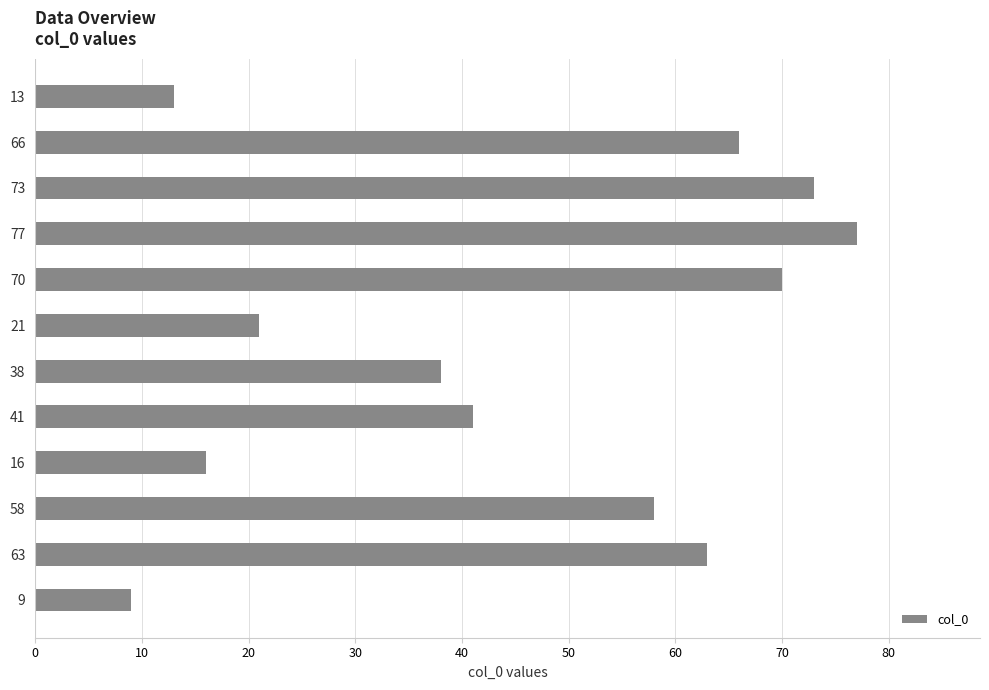

What is the label of the 8th bar from the bottom?

70